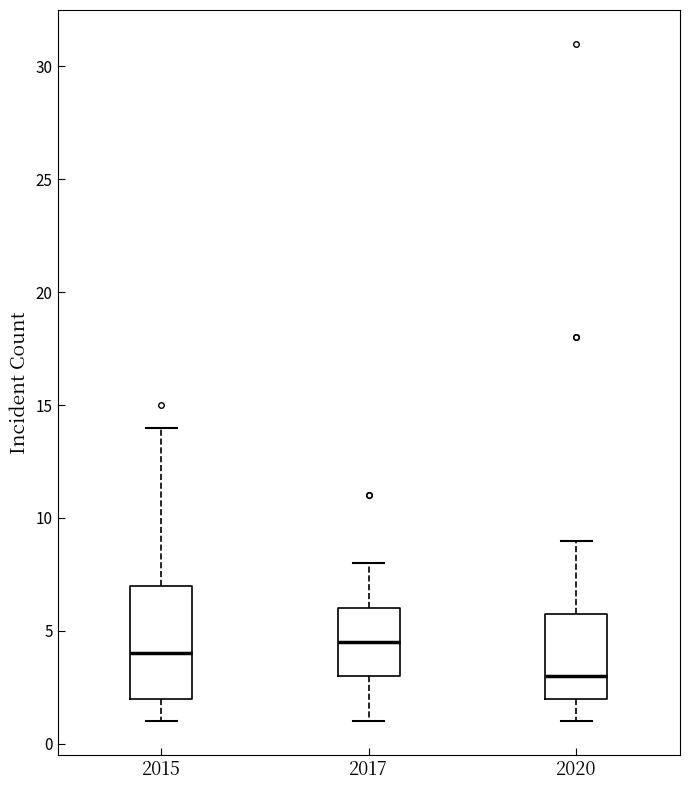

Comparing the boxes themselves (not the whiskers), which one is the tallest?

2015